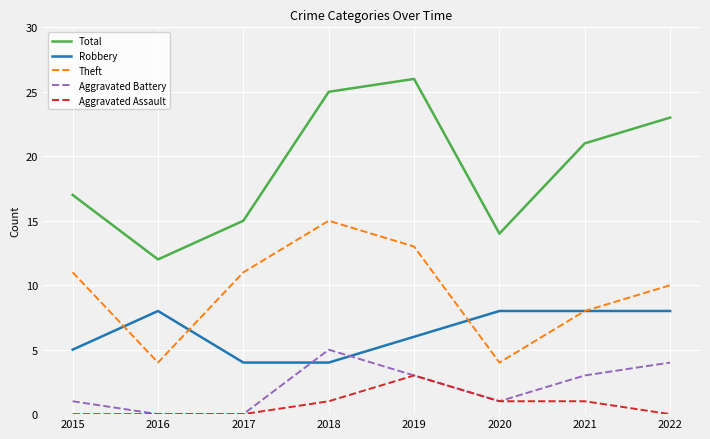

Read the Total value at 2017.

15